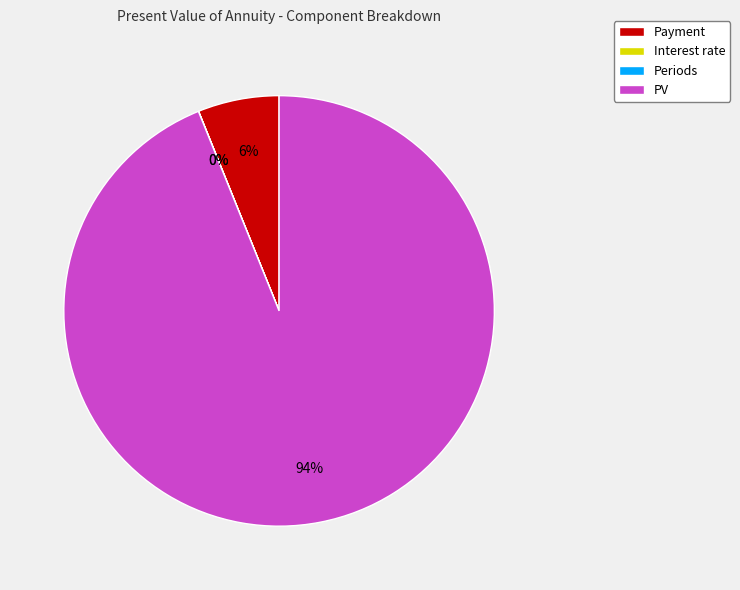

Is Payment the majority of the pie?

No